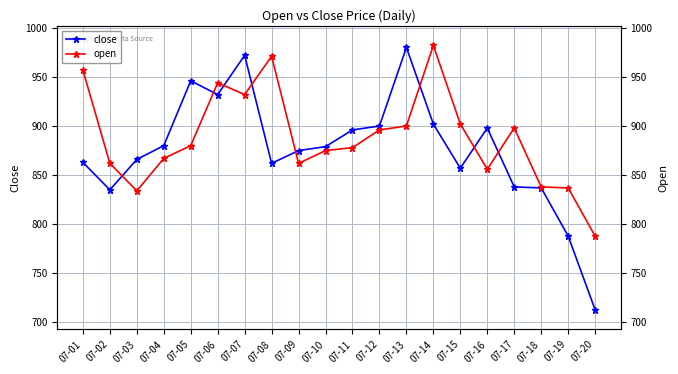

At which category is the sum across all series the highest?

07-07